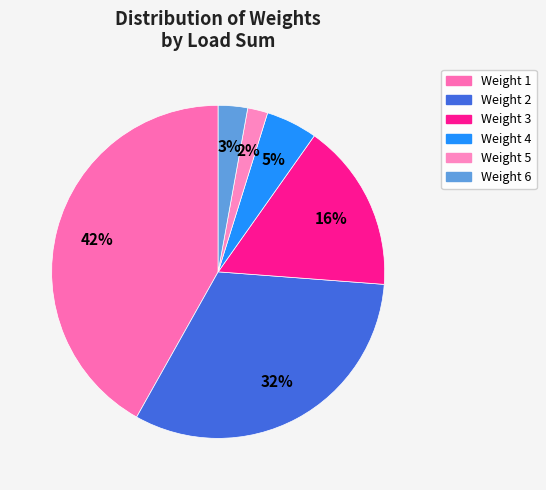

To the nearest percent, what is the average slice percentage?

17%